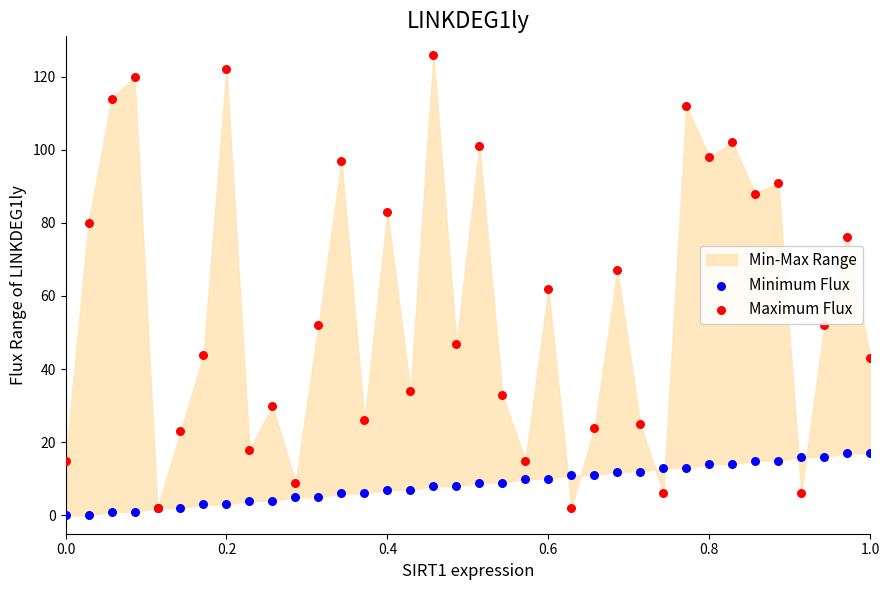

Which series contains the highest Y value?

Maximum Flux